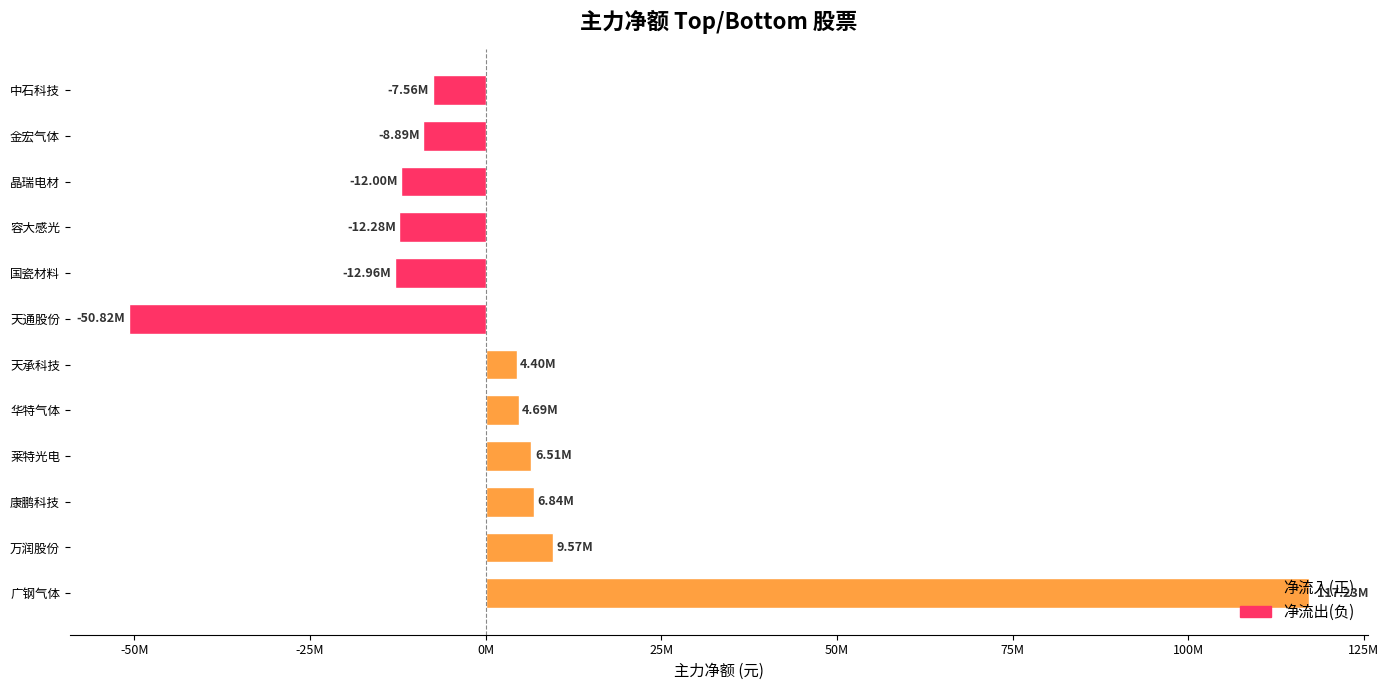

How many positive values are there?

6